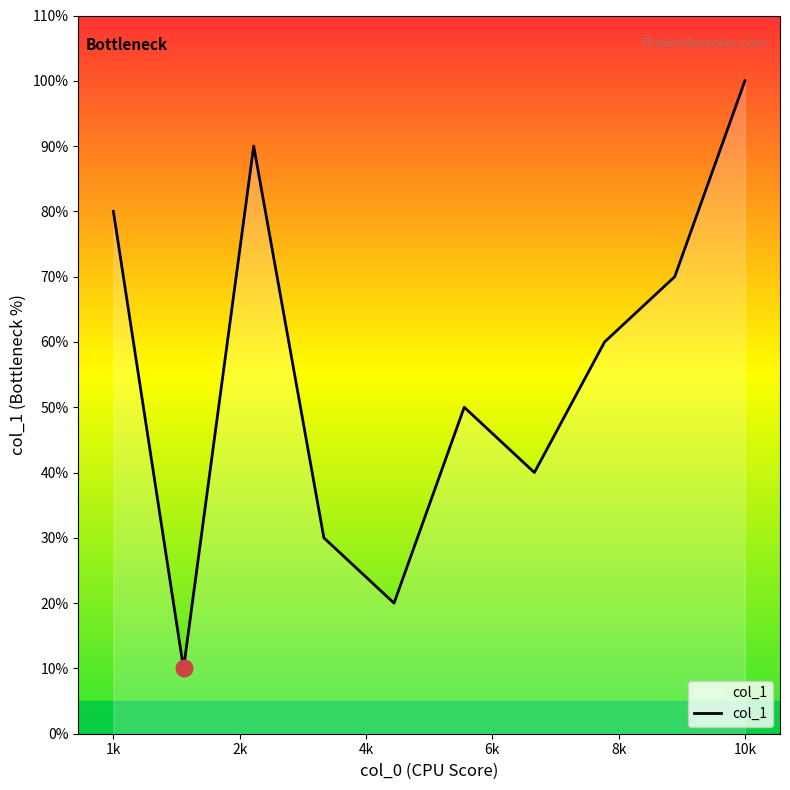

How many interior local peaks (higher than both neighbors) does the data have?

2